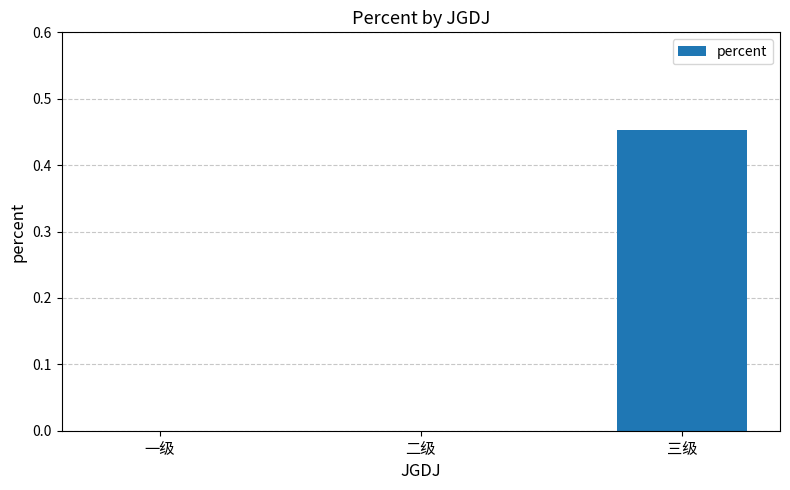

What is the change in value from 一级 to 三级?

+0.5